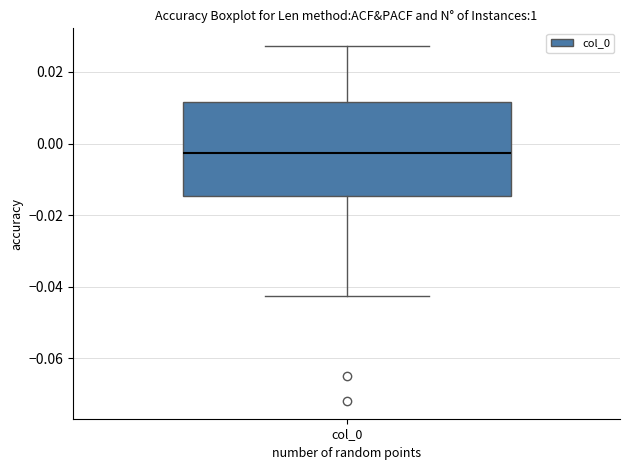

Transcribe this box plot: give where the median line is, the range the box spans, and where the two whiskers end, as read against the y-axis. The values are not printed on the chart, so give them approximately, as read against the axis.

median -0.002, box -0.014 to 0.012, whiskers -0.042 to 0.028